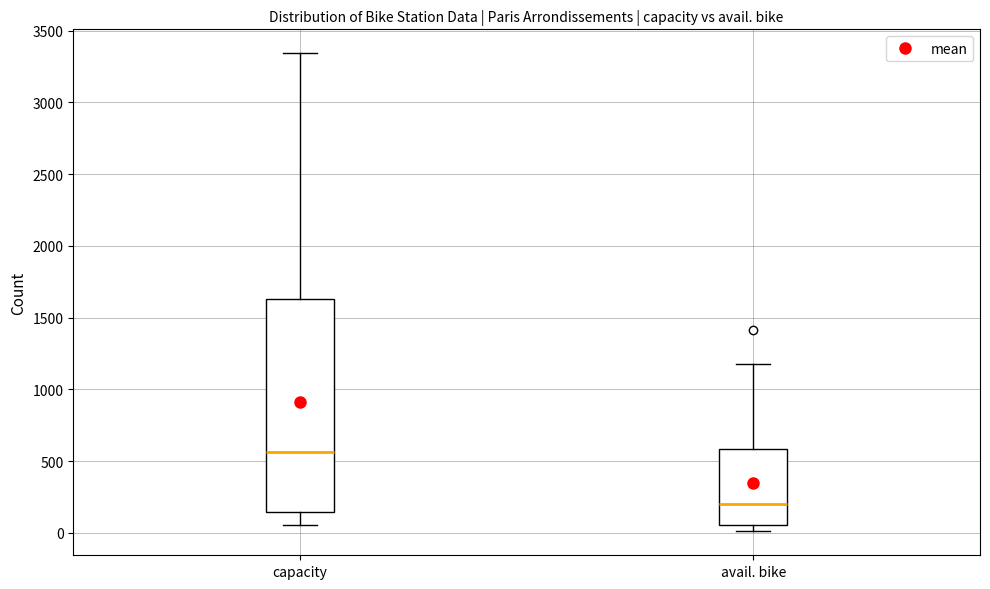

Reading left to right, transcribe this box plot: for each box, give where its median line is, the range the box spans, and where its two whiskers end, as read against the y-axis. The values are not printed on the chart, so give them approximately, as read against the axis.

capacity: median 550, box 150 to 1650, whiskers 50 to 3350
avail. bike: median 200, box 50 to 600, whiskers 0 to 1150